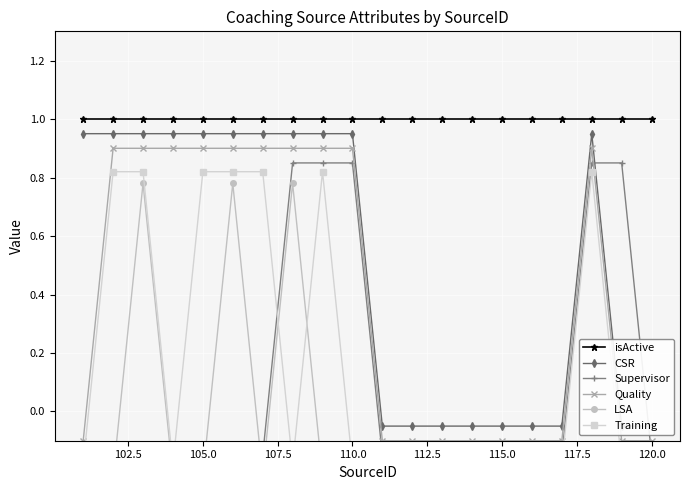

What are all the series names shown in the legend?

isActive, CSR, Supervisor, Quality, LSA, Training